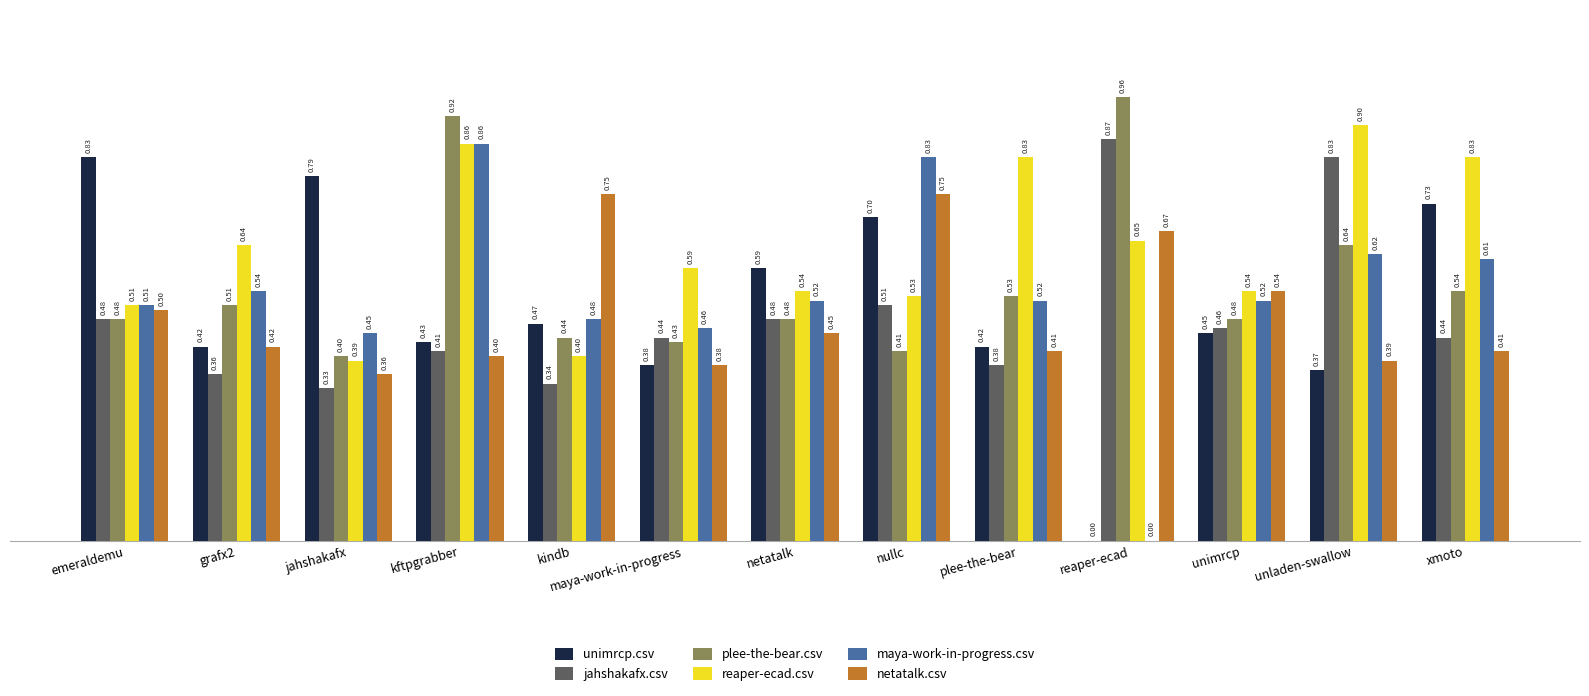

True or false: netatalk.csv has a value of 0.7 at reaper-ecad.

True